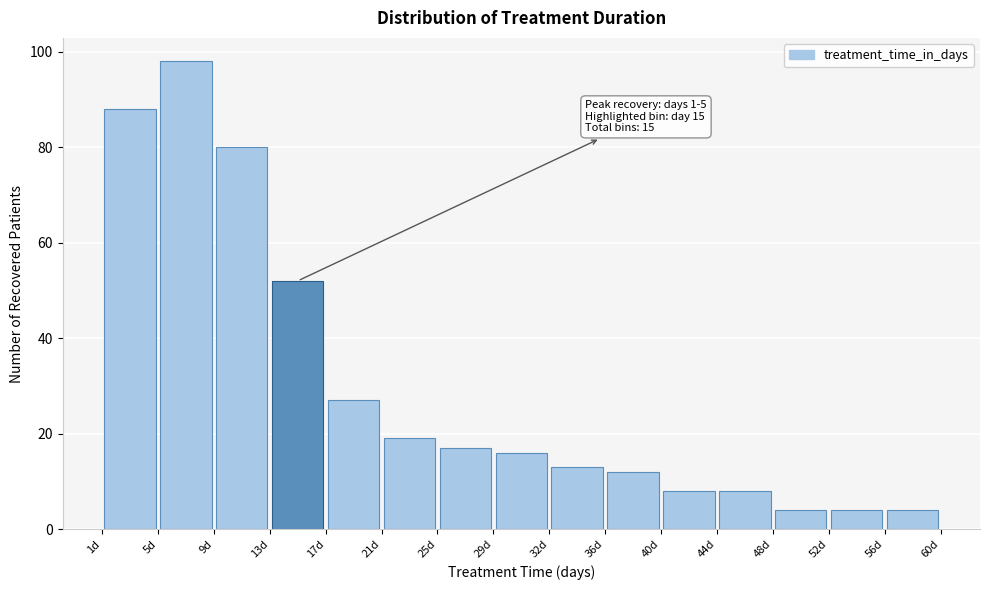

Which range on the x-axis has the tallest bar?

5.0 to 9.0